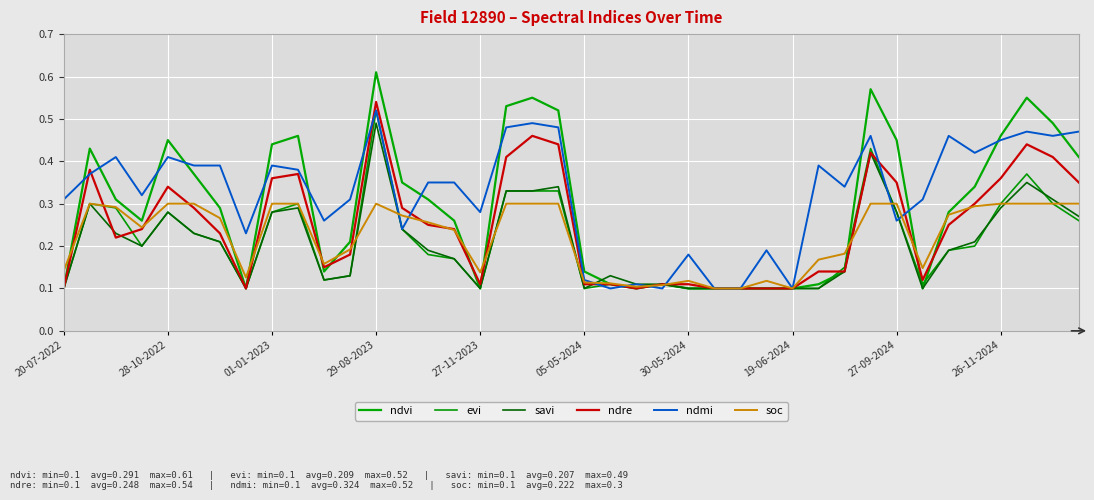

Is this an area chart (filled region under the line)?

No